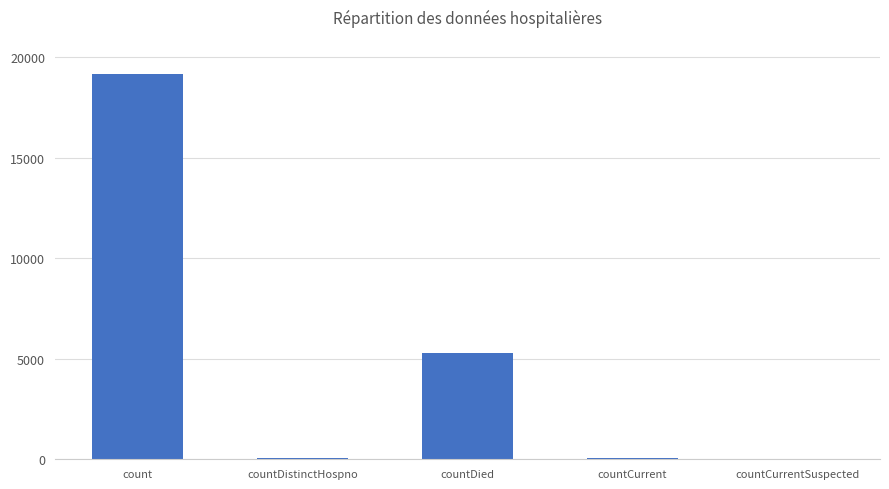

Count the number of data series in this chart.

1